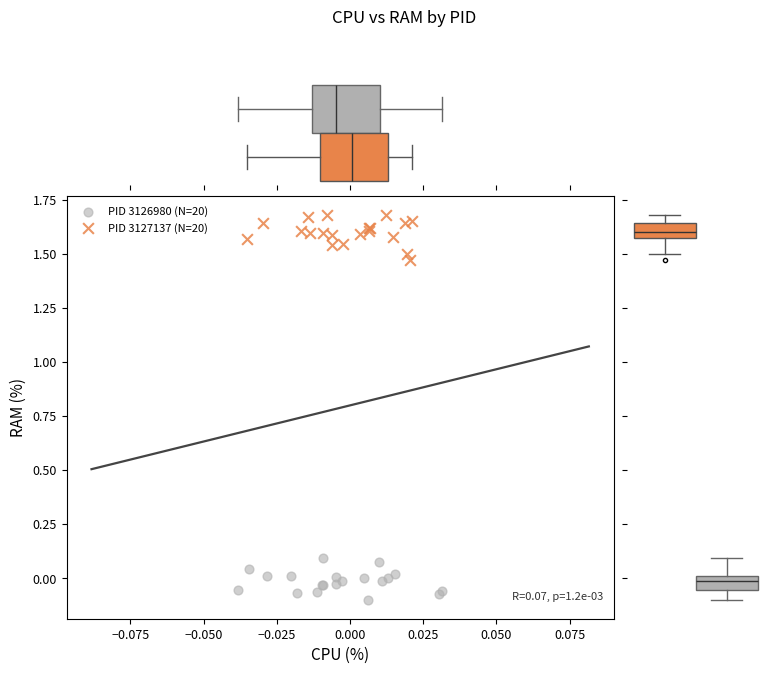

Which series contains the lowest Y value?

PID 3126980 (N=20)